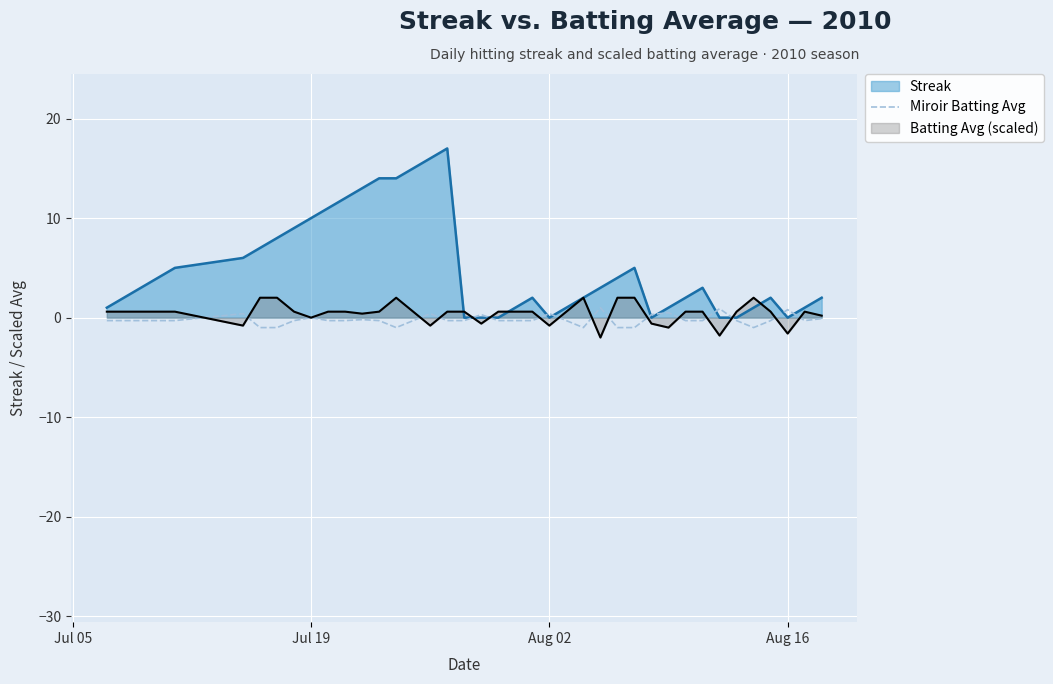

What is the minimum value shown in the chart?

-2.0